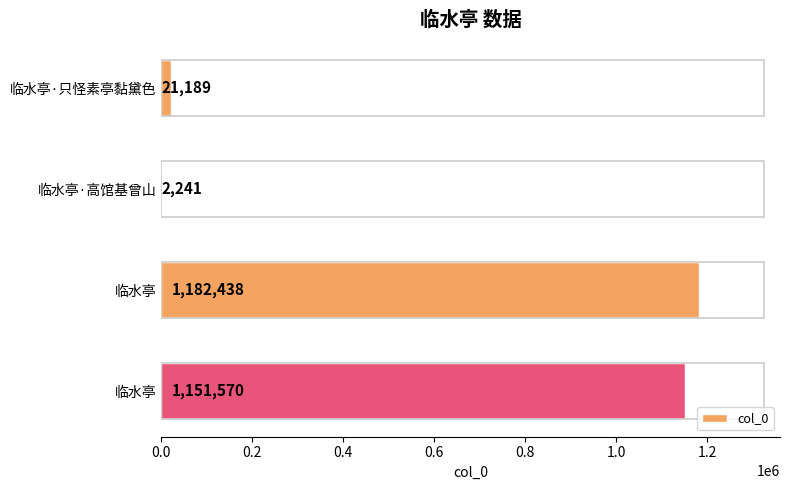

How many data points does each series have?

4